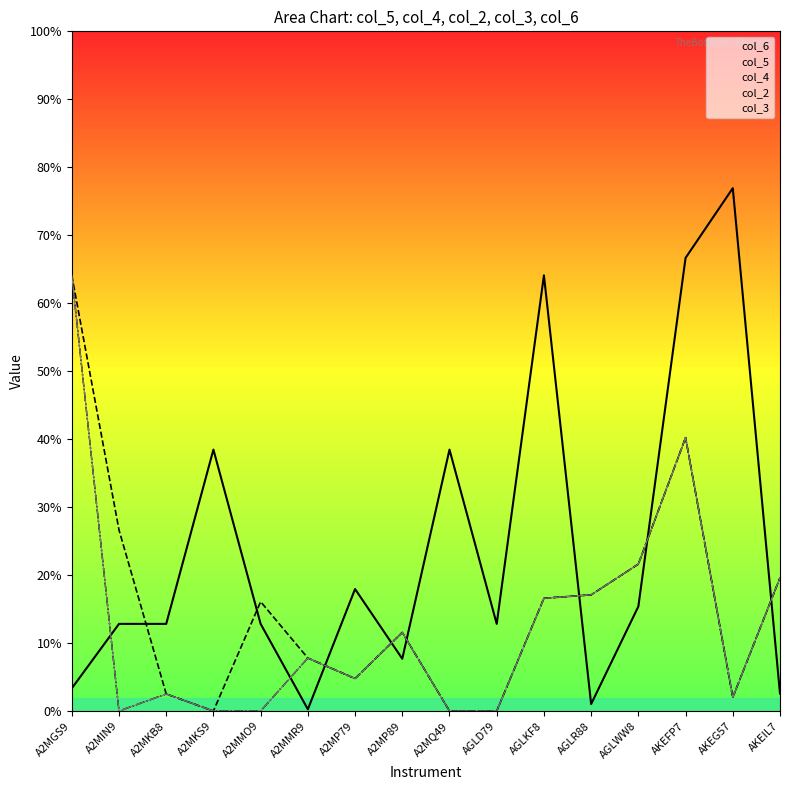

How many values in the col_4 series exceed 0?

11